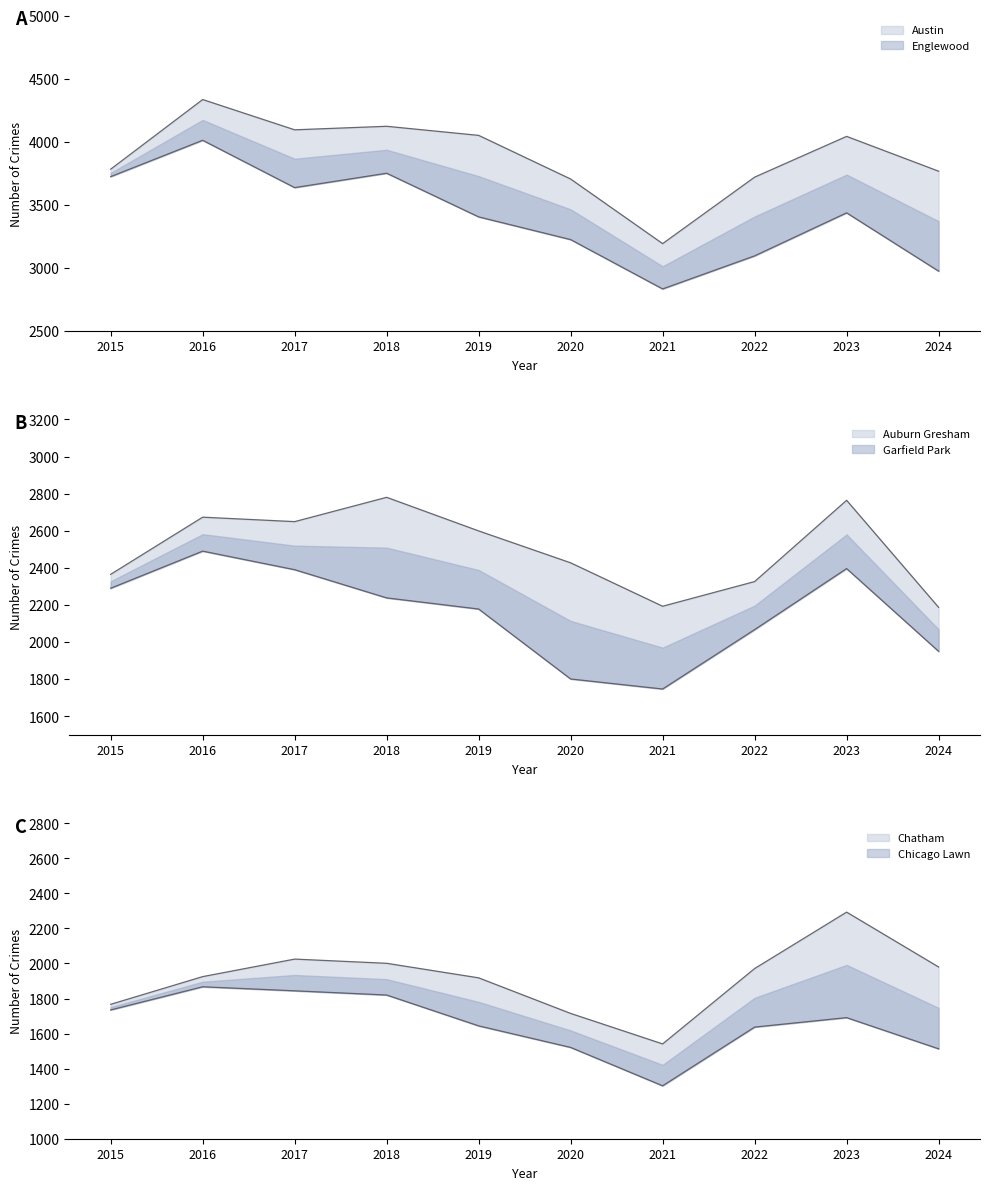

In Auburn Gresham, how many points are higher than both neighbors (excluding endpoints)?

2